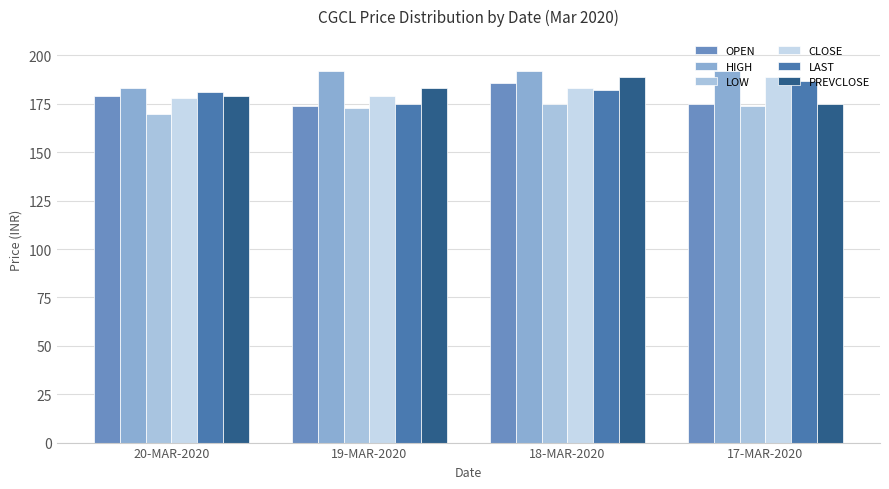

Is it true that OPEN equals 128.2 at 18-MAR-2020?

False